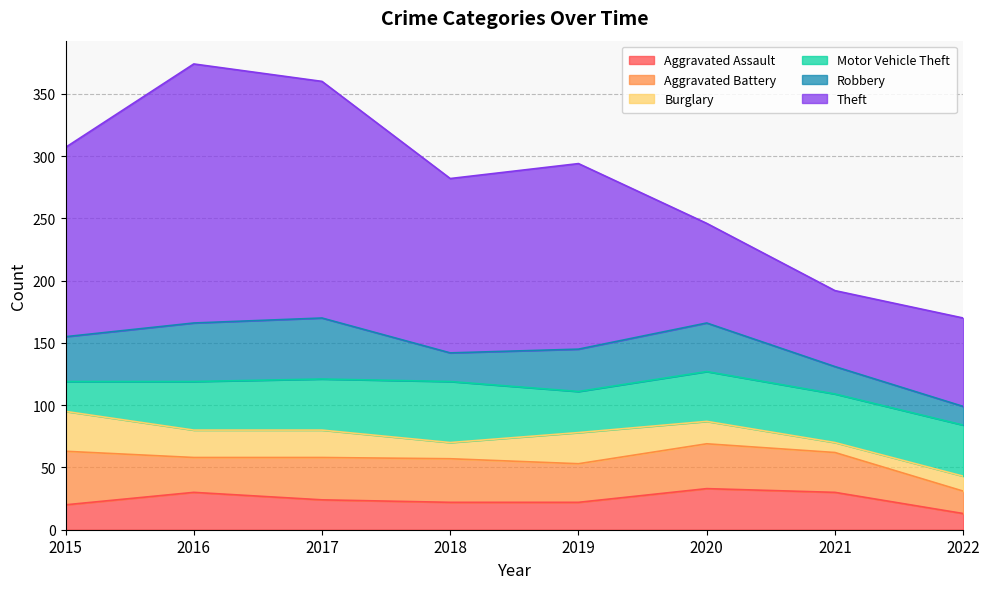

What is the value of the Aggravated Battery point at the 6th from the left?

36